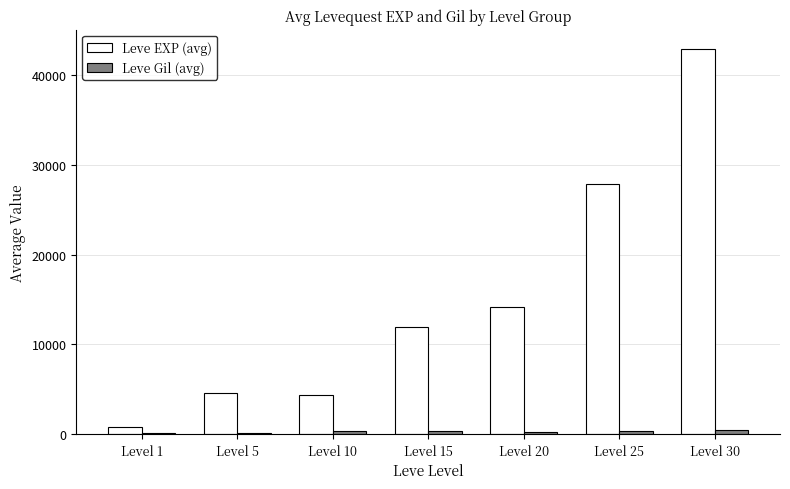

At which category does the chart reach its peak across all series?

Level 30